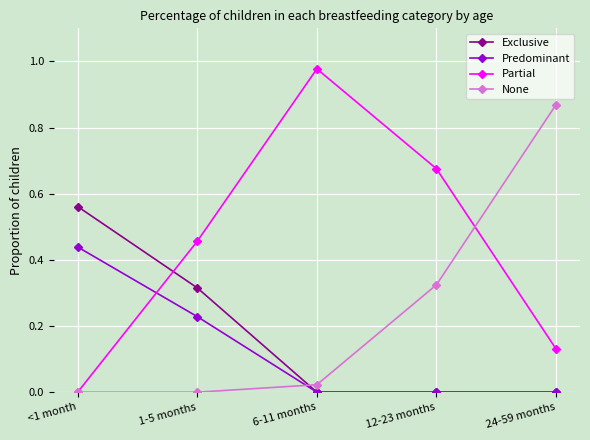

Which series has the largest range (max minus min)?

Partial